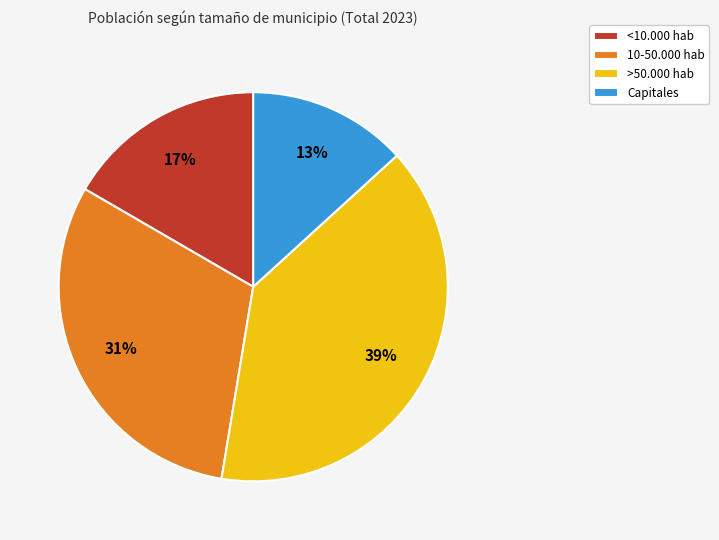

Which category has the smallest portion of the pie?

Capitales